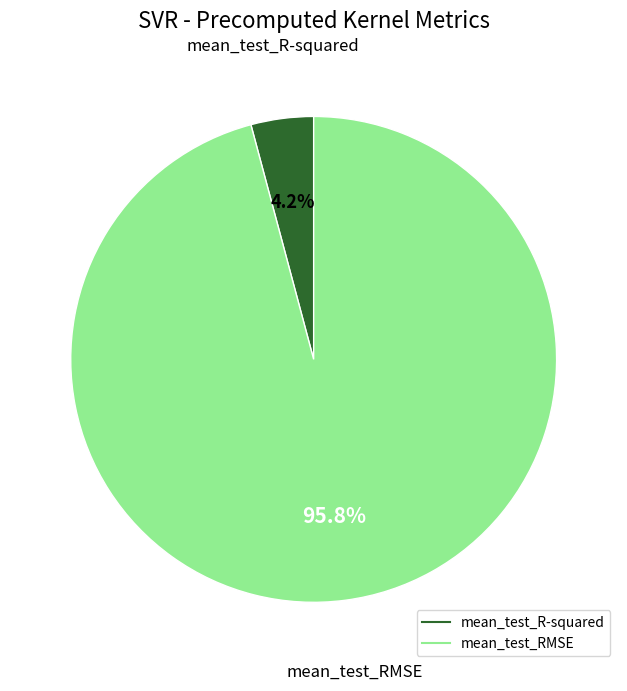

Combined, do mean_test_R-squared and mean_test_RMSE account for over 50%?

Yes